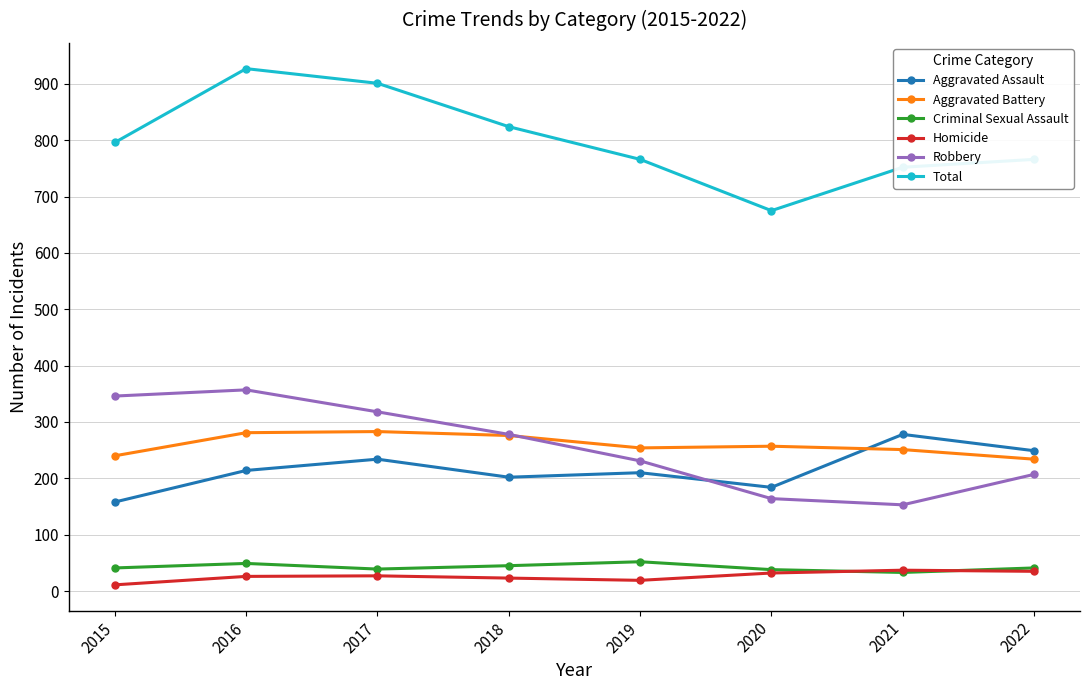

What is the highest value of the Criminal Sexual Assault series?

52